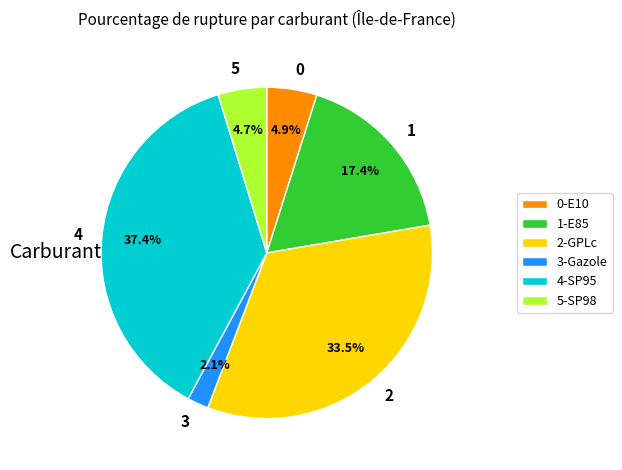

Between 1 and 4, which is larger?

4